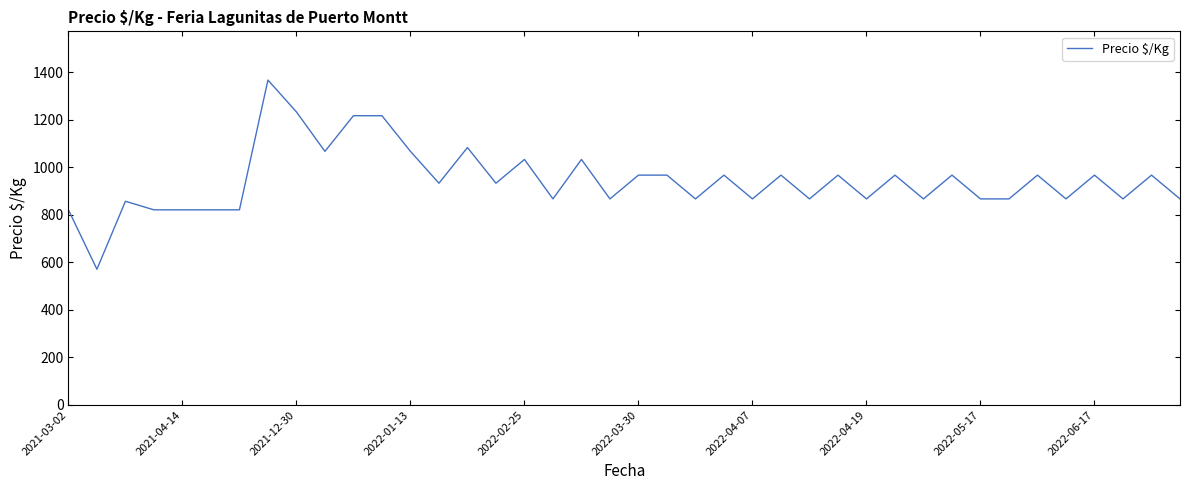

What is the greatest value displayed?

1367